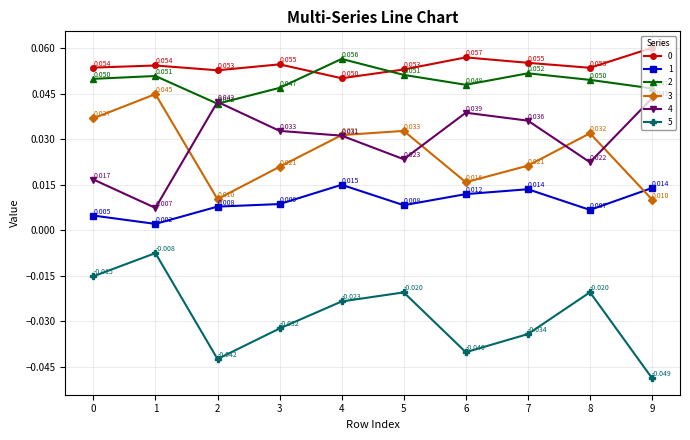

Where is 0 nearest to the value 0?

4